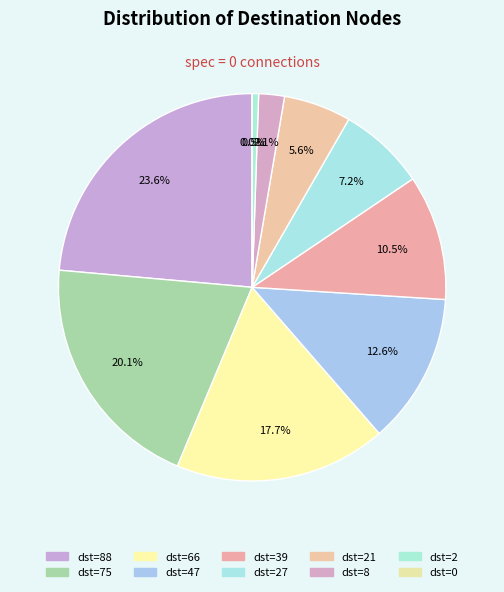

Which slice is the largest?

dst=88